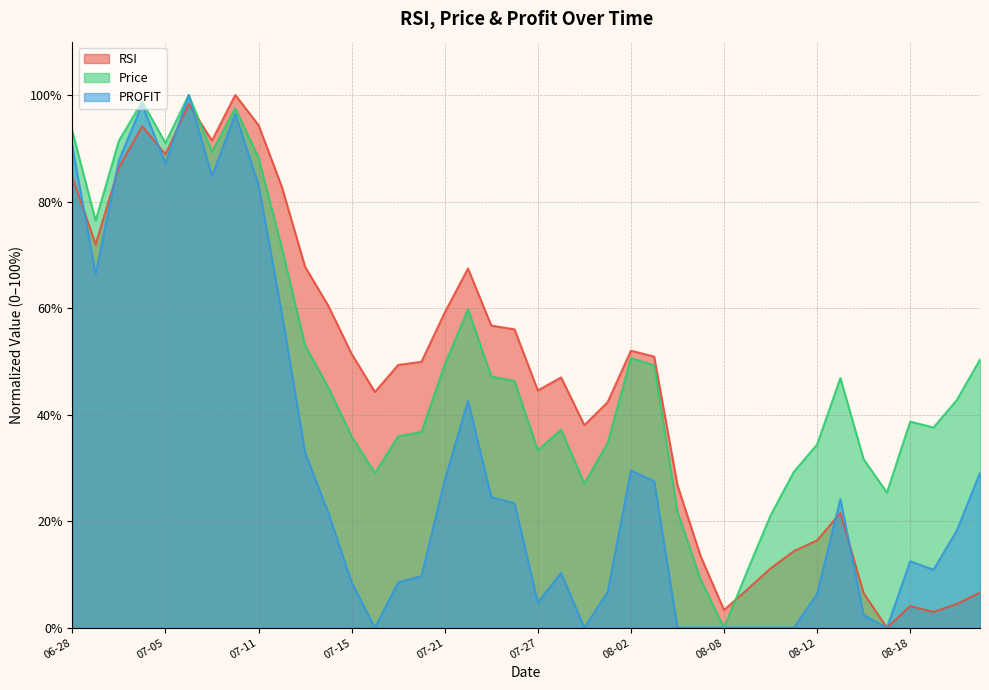

Does the chart have visible grid lines?

Yes